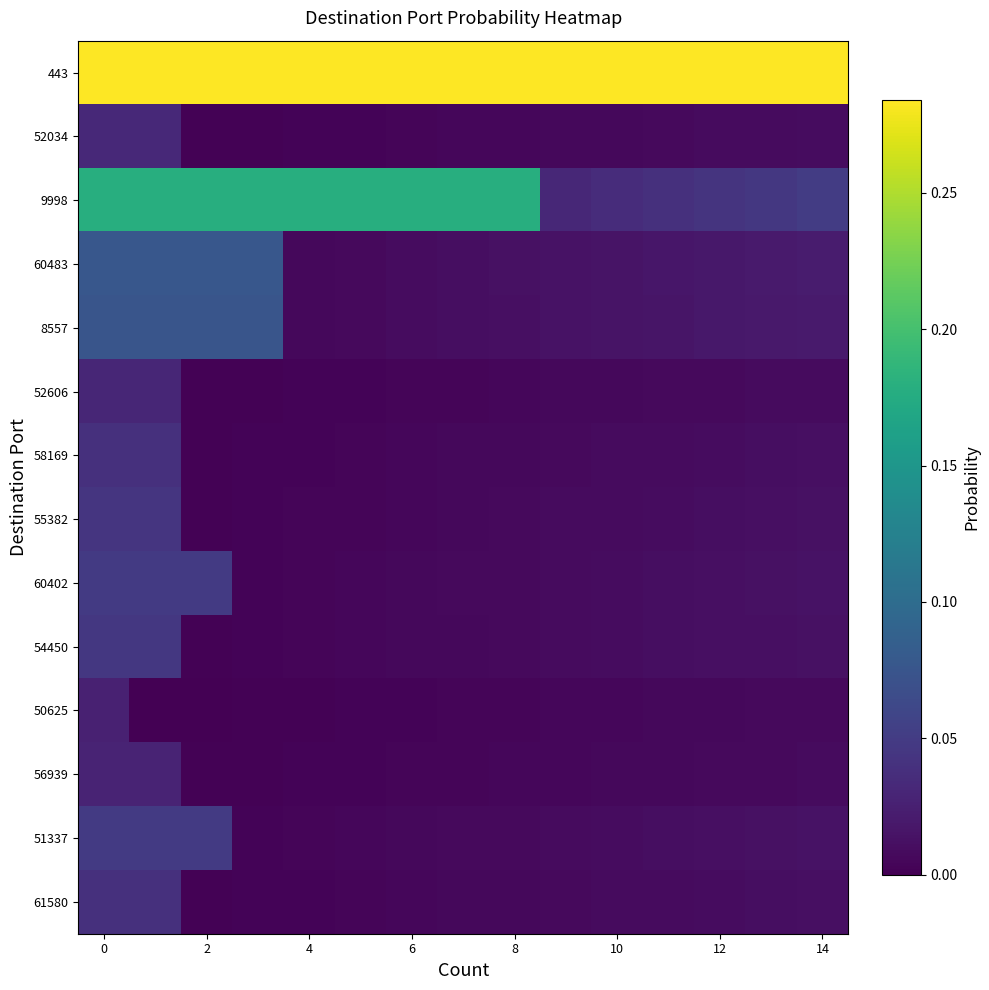

How many categories are shown in the chart?

15